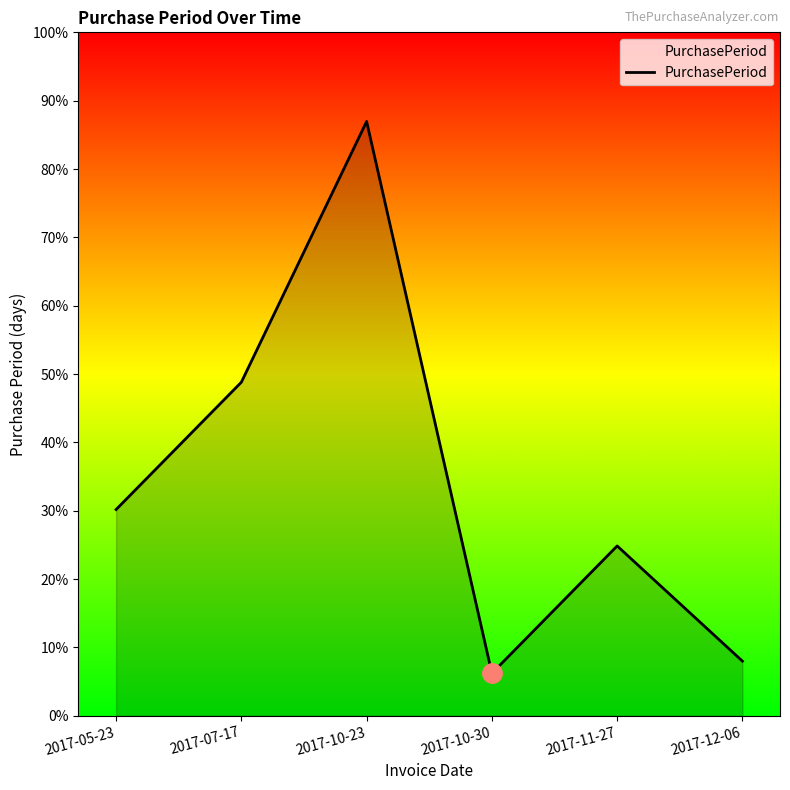

Where is the first local maximum?

2017-10-23